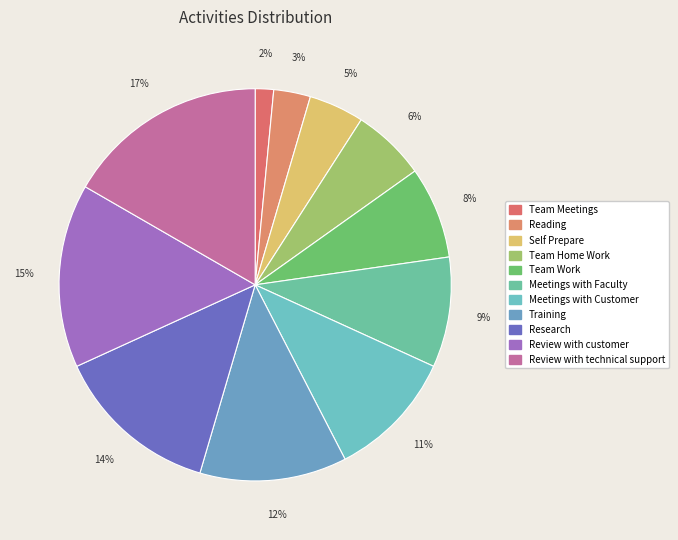

To the nearest percent, what is the difference between the largest and smallest slice percentages?

15%